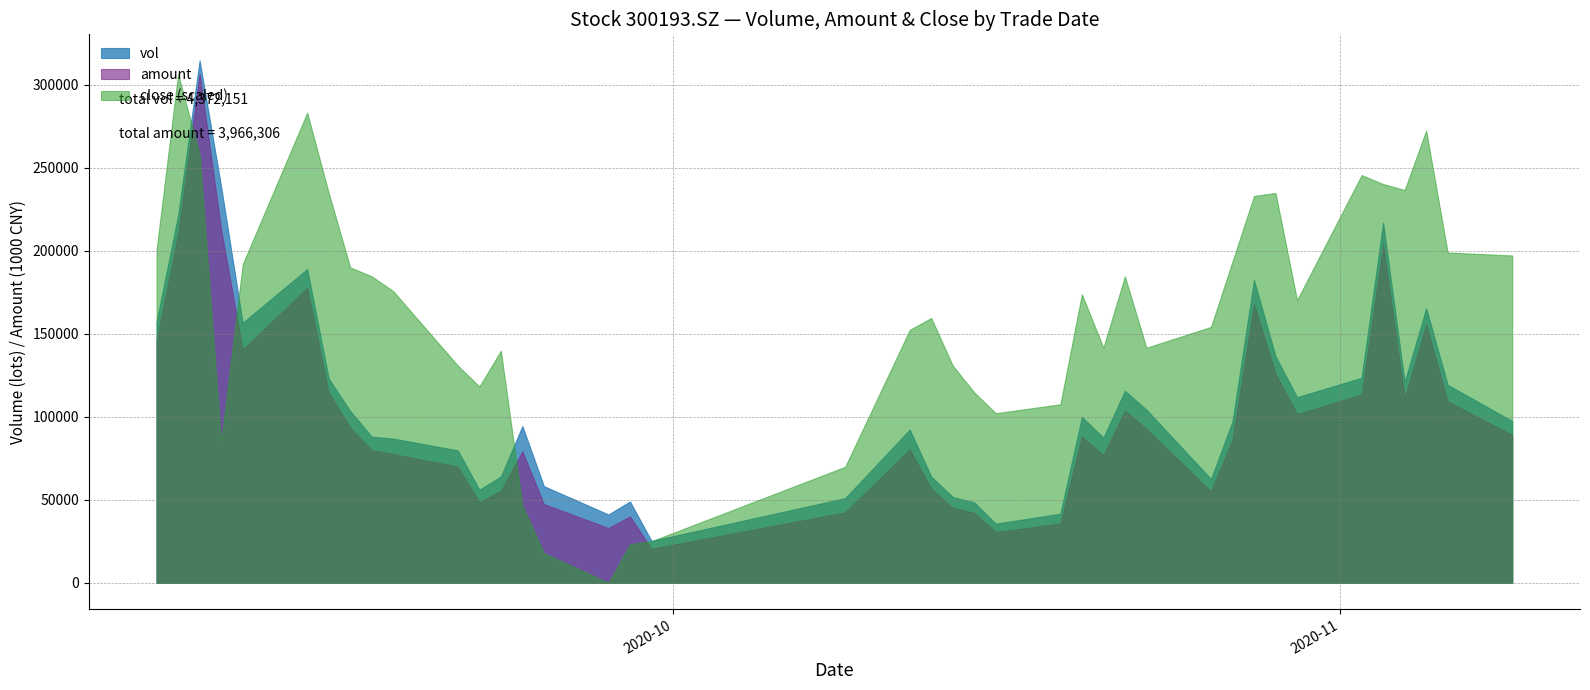

What is the approximate value of vol at 20200917?

88018.8